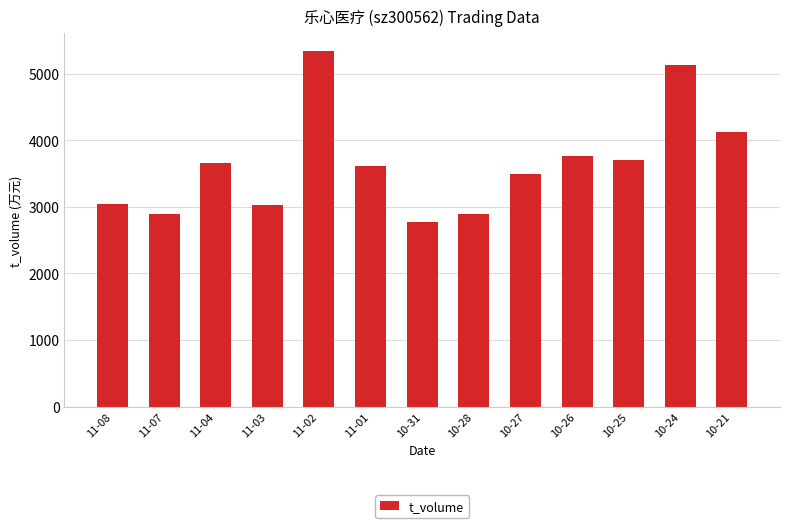

What is the change in value from 11-04 to 10-26?

+109